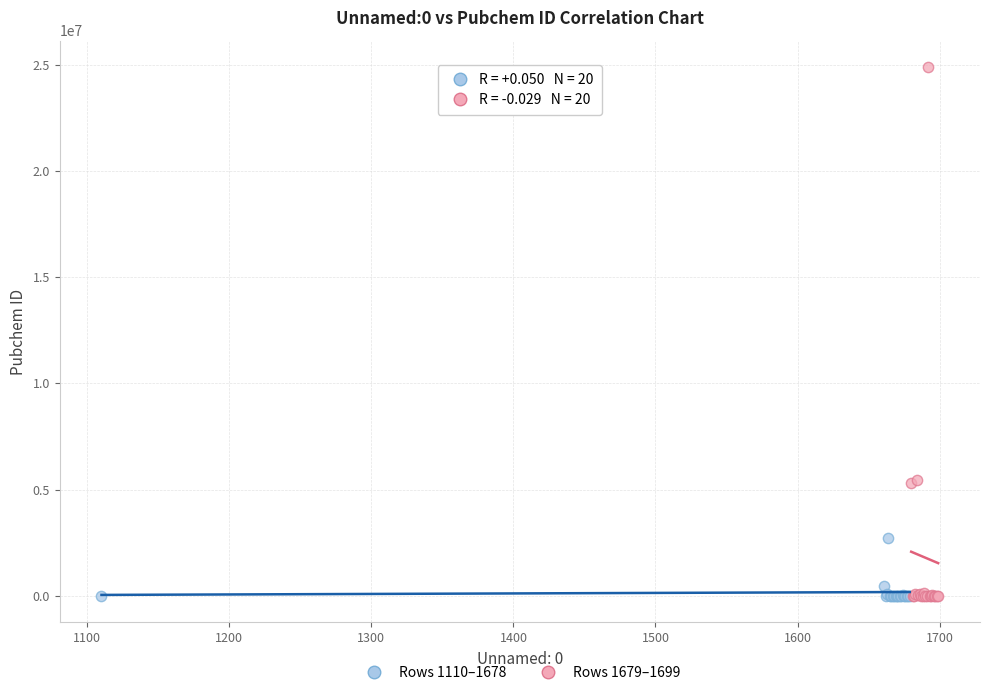

Which series reaches the maximum Y coordinate?

Rows 1679–1699